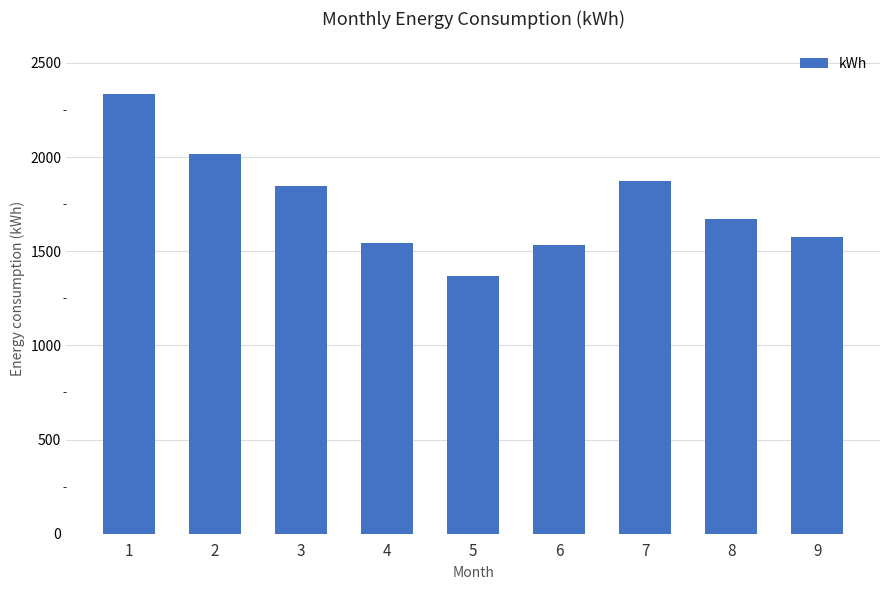

Between 7 and 6, which is larger?

7